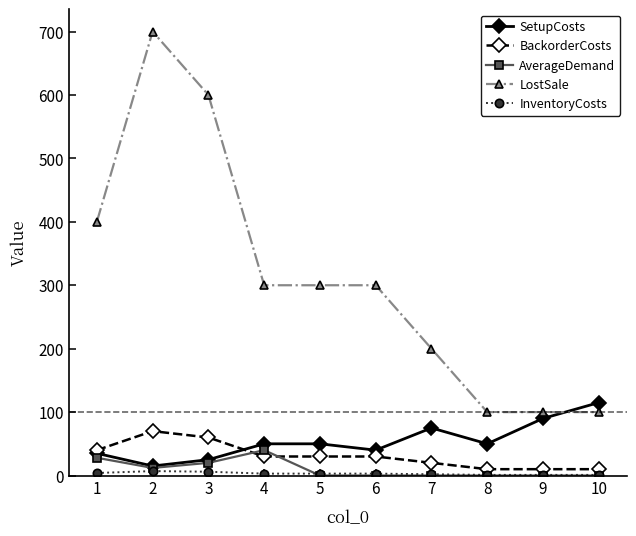

True or false: LostSale and SetupCosts intersect in this chart.

True